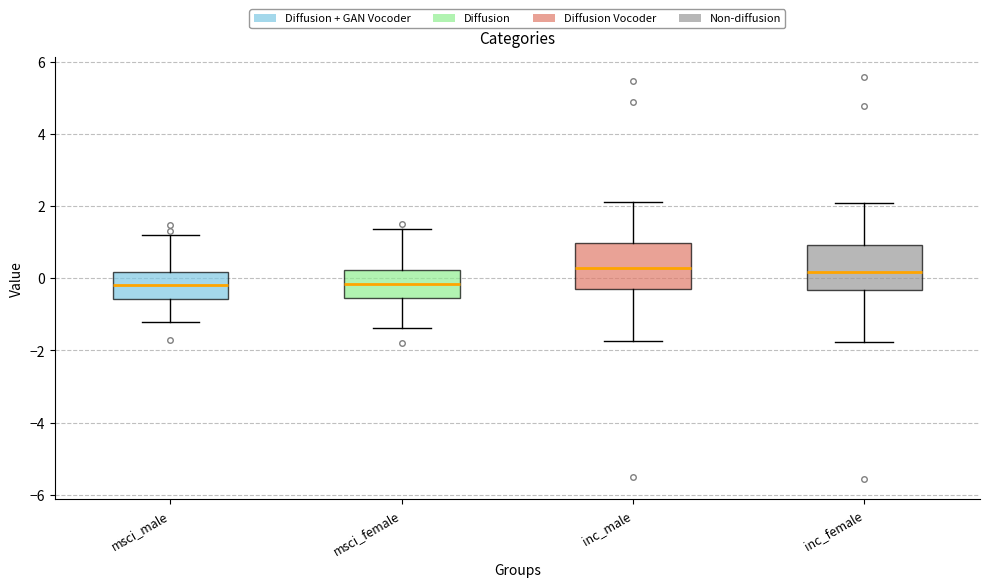

Reading left to right, transcribe this box plot: for each box, give where its median line is, the range the box spans, and where its two whiskers end, as read against the y-axis. The values are not printed on the chart, so give them approximately, as read against the axis.

msci_male: median -0.2, box -0.6 to 0.2, whiskers -1.2 to 1.2
msci_female: median -0.2, box -0.6 to 0.2, whiskers -1.4 to 1.4
inc_male: median 0.2, box -0.2 to 1.0, whiskers -1.8 to 2.2
inc_female: median 0.2, box -0.4 to 1.0, whiskers -1.8 to 2.0